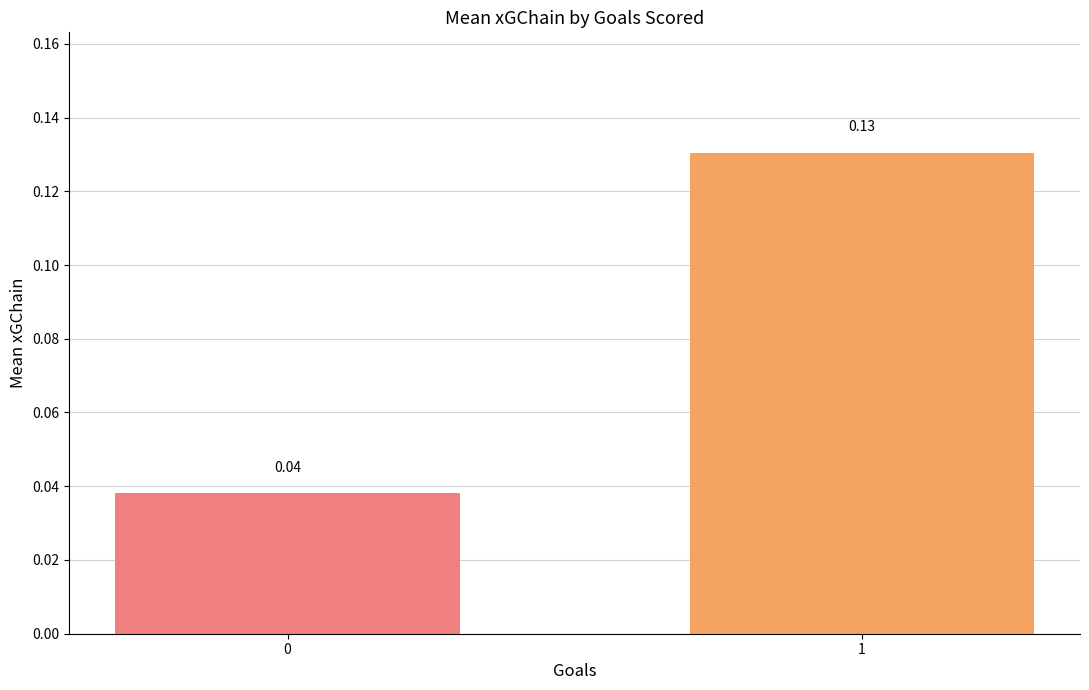

How many bars are there in total?

2